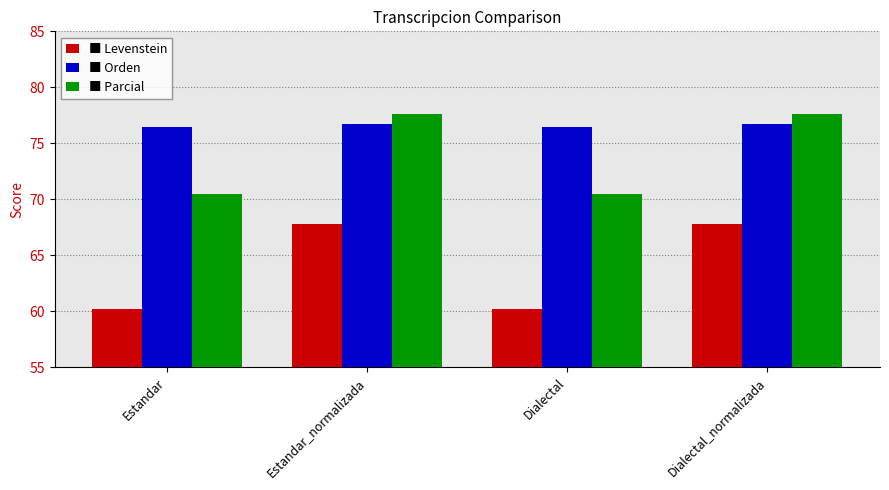

What is the total value across all series at Dialectal?

207.2